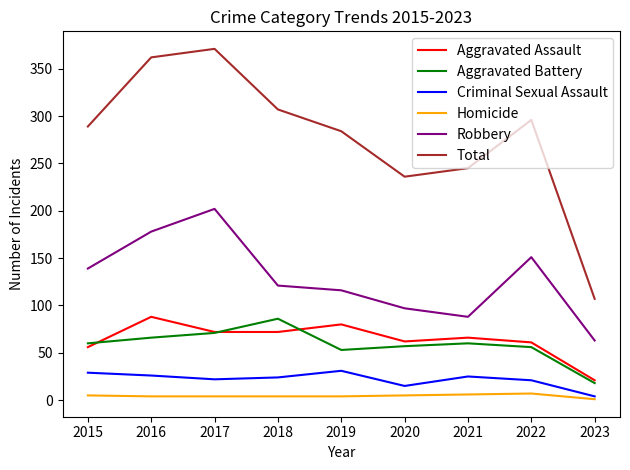

The Robbery series shows 202 at 2017. True or false?

True